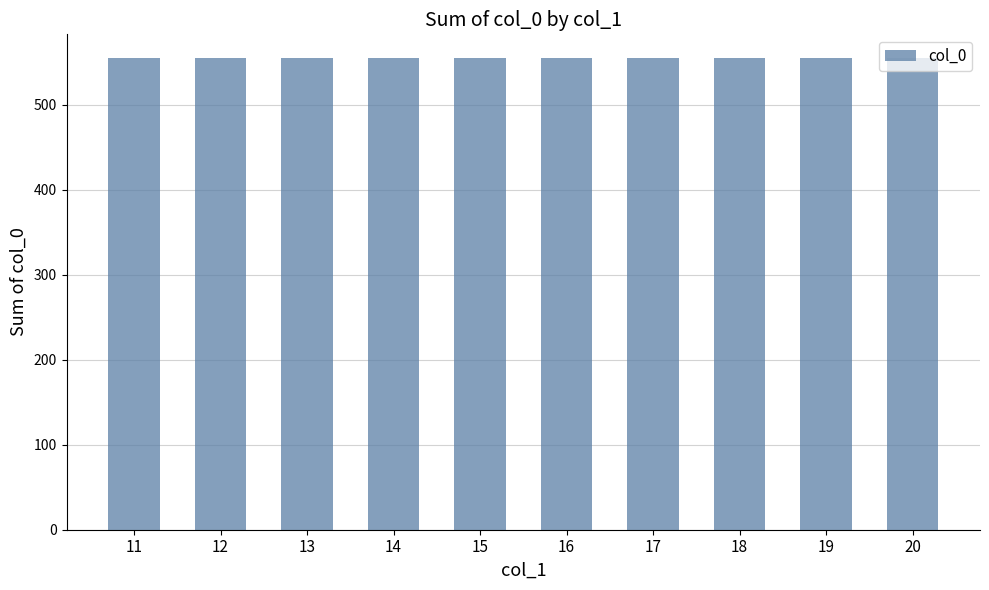

Between 14 and 19, which is larger?

19